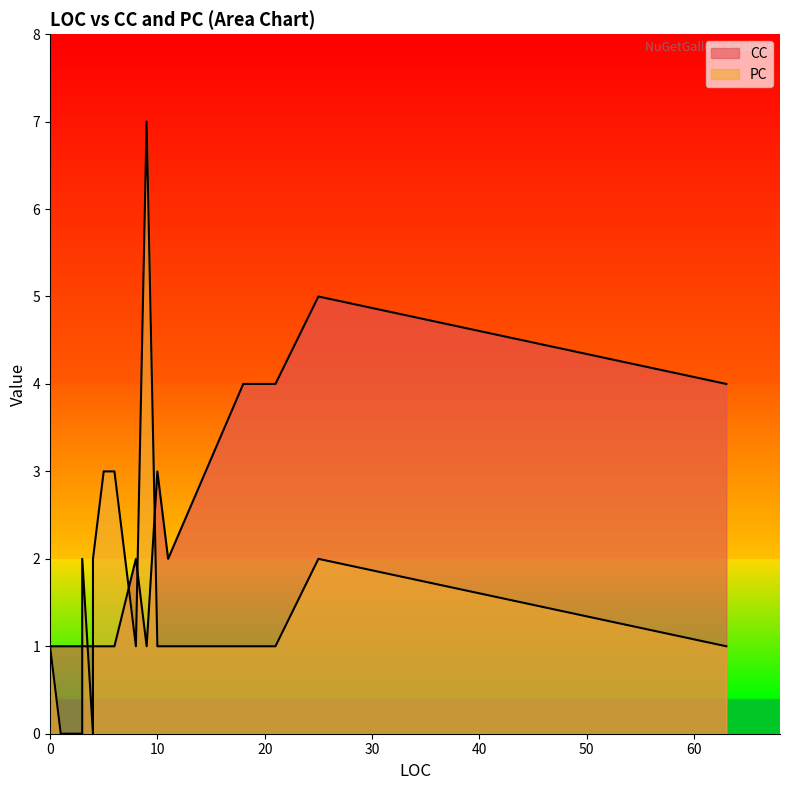

At how many categories does at least one series exceed 2?

9